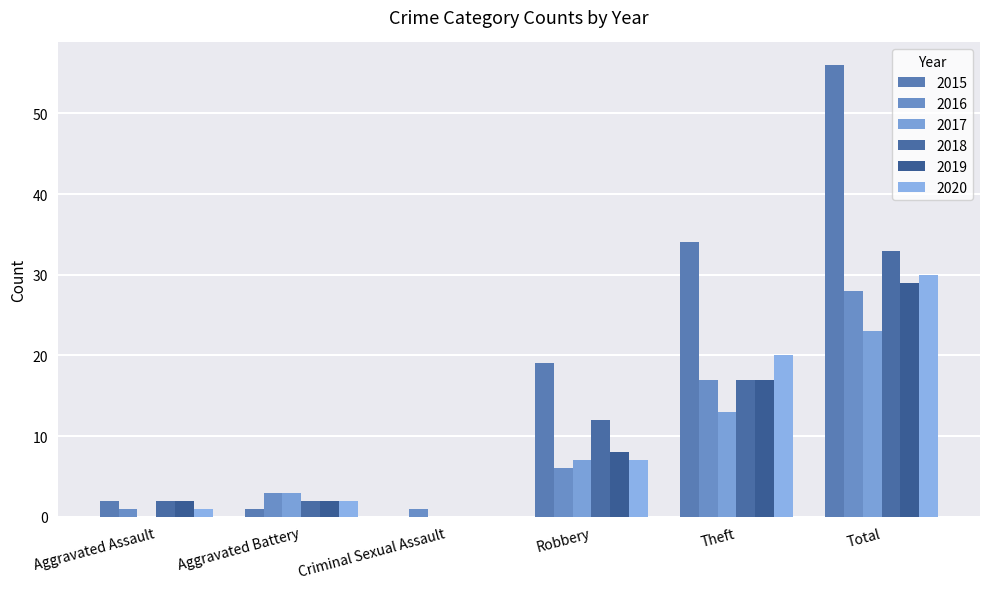

Rank the series by their maximum value, from lowest to highest.

2017, 2016, 2019, 2020, 2018, 2015